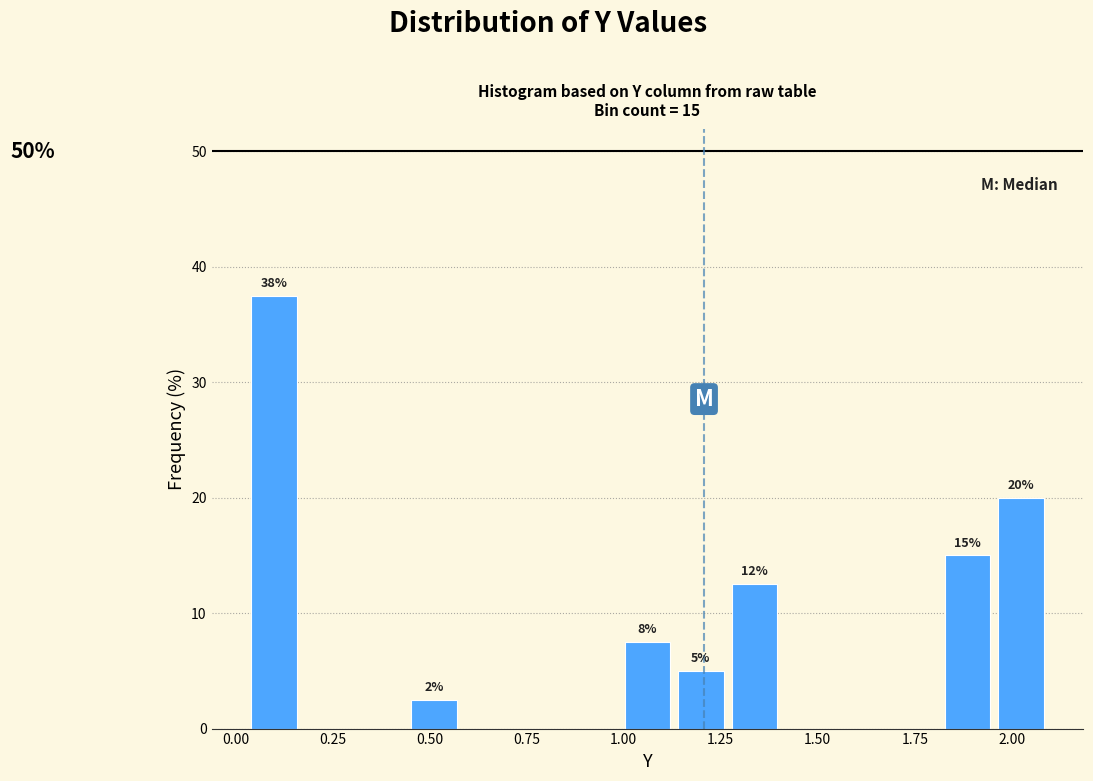

Around what value on the x-axis is the tallest bar? Give the approximate position of its centre, as read against the axis.

0.10